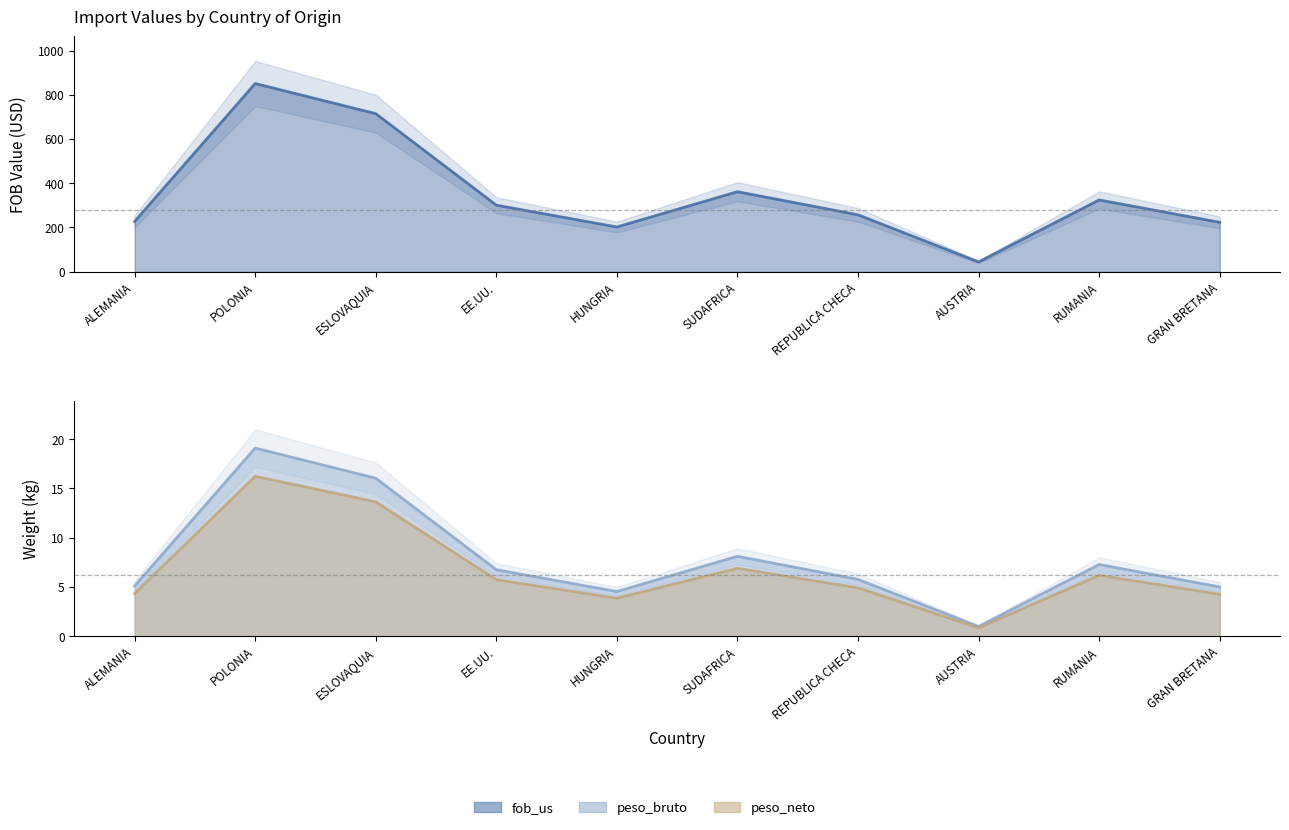

Rank the categories by peso_bruto value from highest to lowest.

POLONIA, ESLOVAQUIA, SUDAFRICA, RUMANIA, EE.UU., REPUBLICA CHECA, ALEMANIA, GRAN BRETANA, HUNGRIA, AUSTRIA